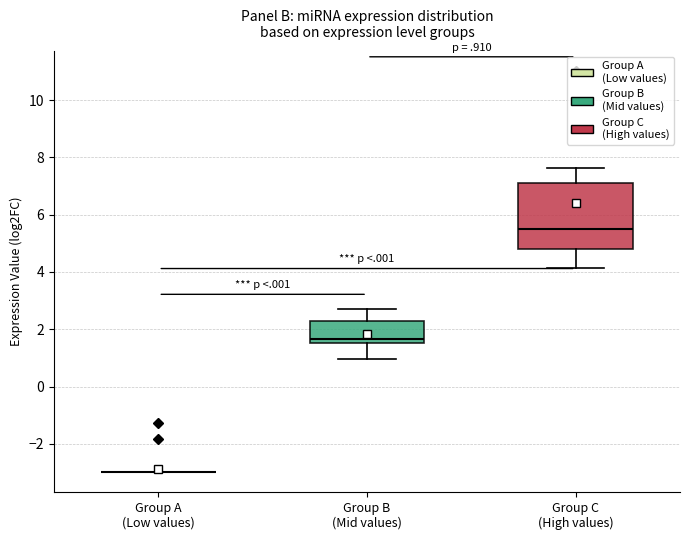

Reading left to right, read every box against the y-axis: the position of its median line, the range the box covers, and the ends of its whiskers. The values are not printed on the chart, so give them approximately, as read against the axis.

Group A (Low values): box collapsed to a line at -3.0, whiskers -3.0 to -3.0
Group B (Mid values): median 1.6 (just above the box's lower edge), box 1.6 to 2.2, whiskers 1.0 to 2.8
Group C (High values): median 5.6, box 4.8 to 7.2, whiskers 4.2 to 7.6